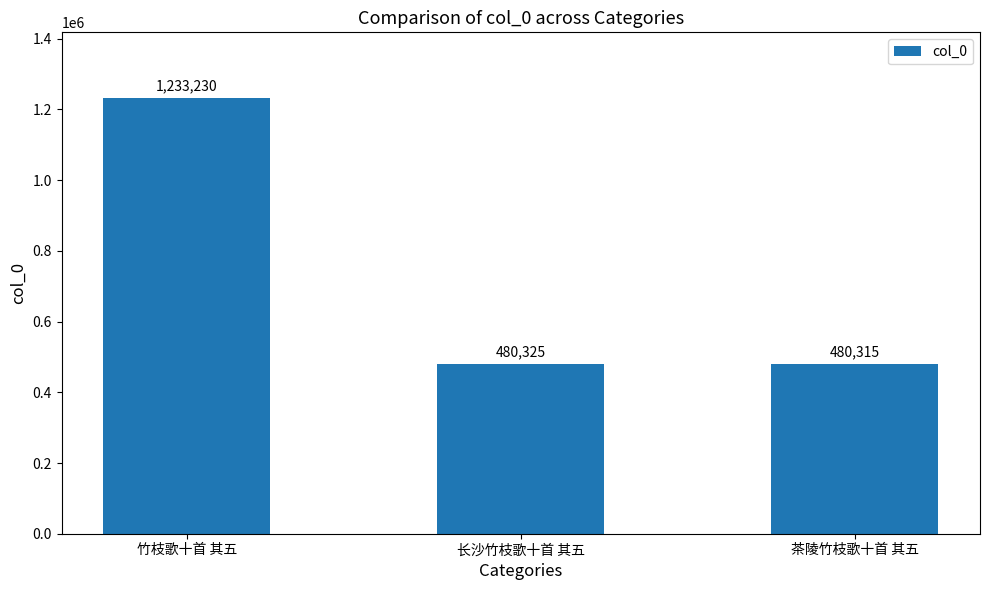

What is the maximum value shown in the chart?

1233230